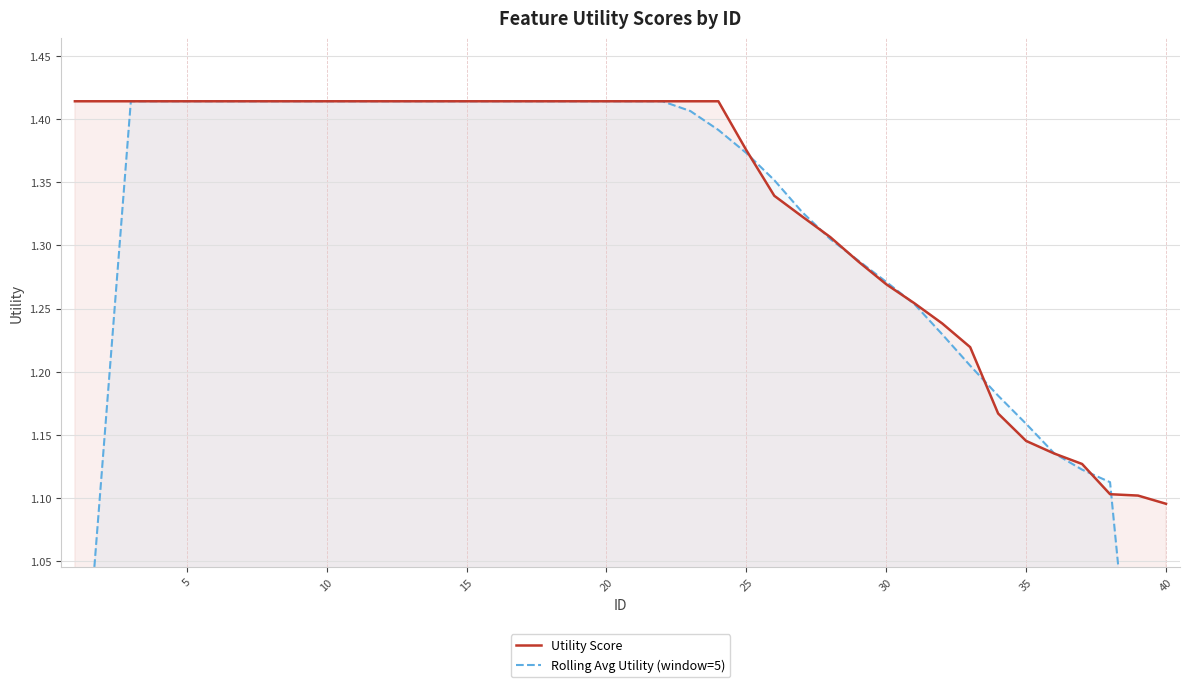

List the series in order of their peak value, lowest first.

Utility Score, Rolling Avg Utility (window=5)